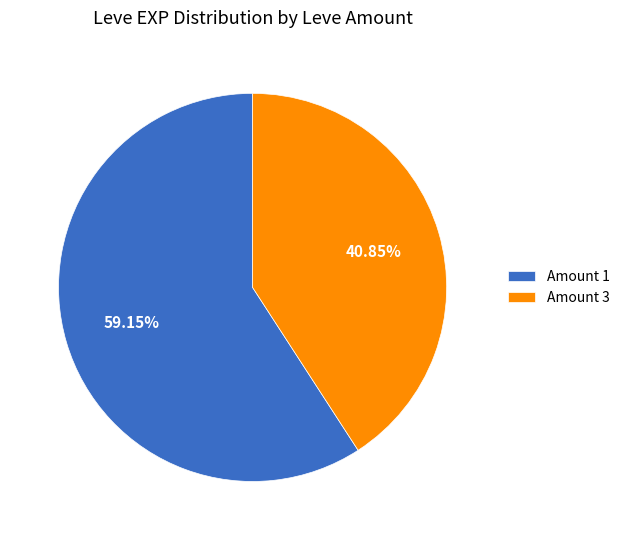

Does Amount 1 account for over 50% of the chart?

Yes